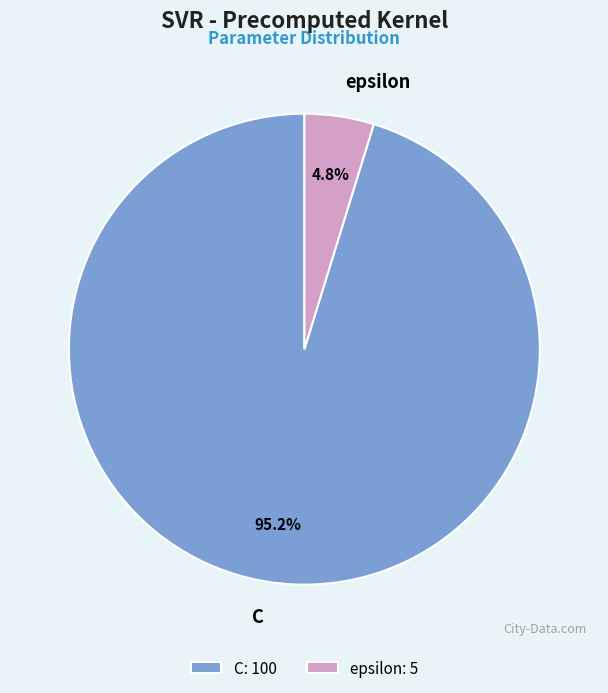

Which slice is the smallest?

epsilon